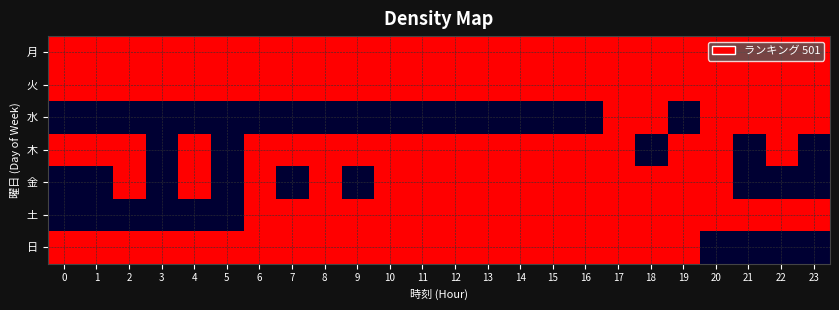

Which series changed the most between 5 and 12?

木